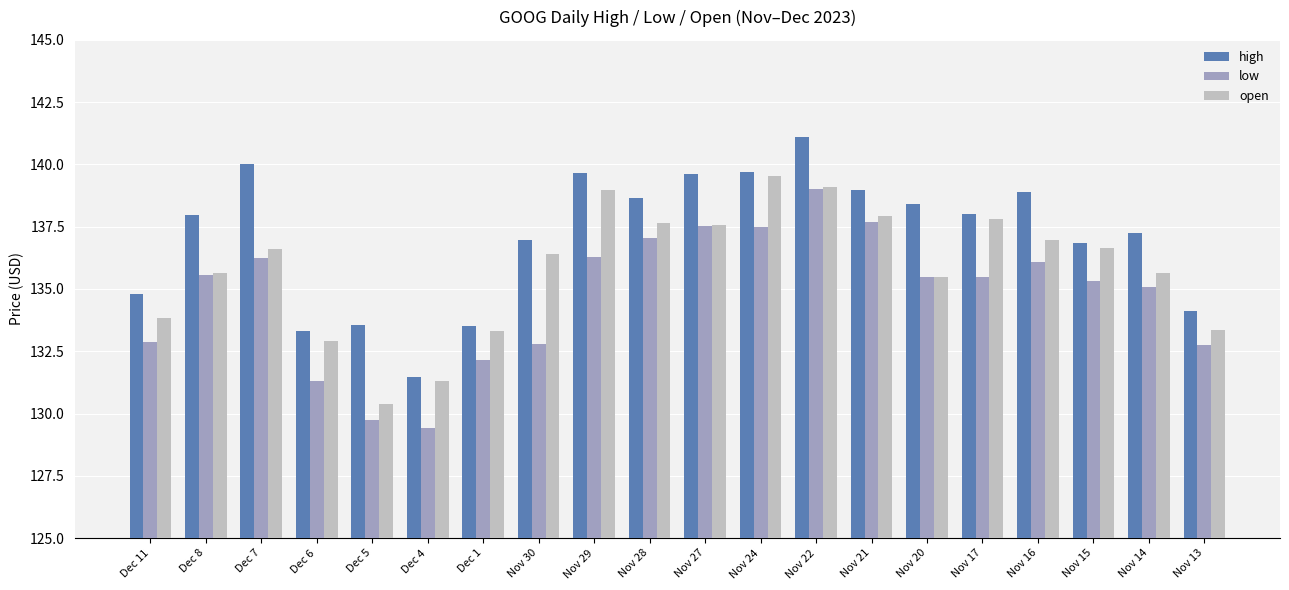

What is the difference between the maximum and minimum values in the open series?

9.2